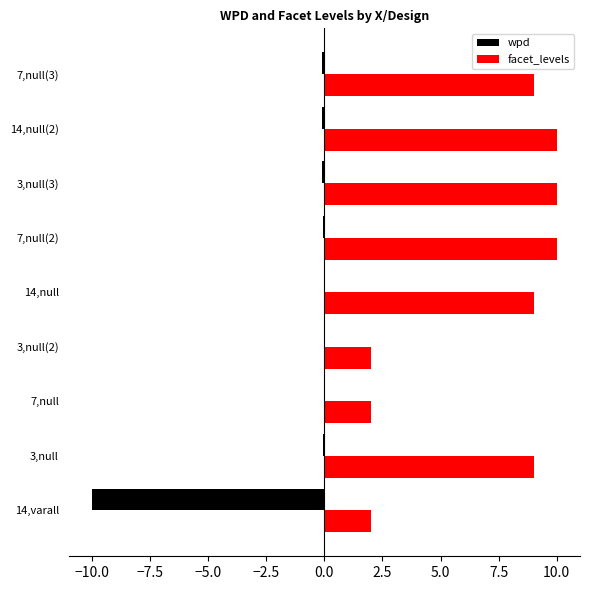

What is the maximum value shown in the chart?

10.0